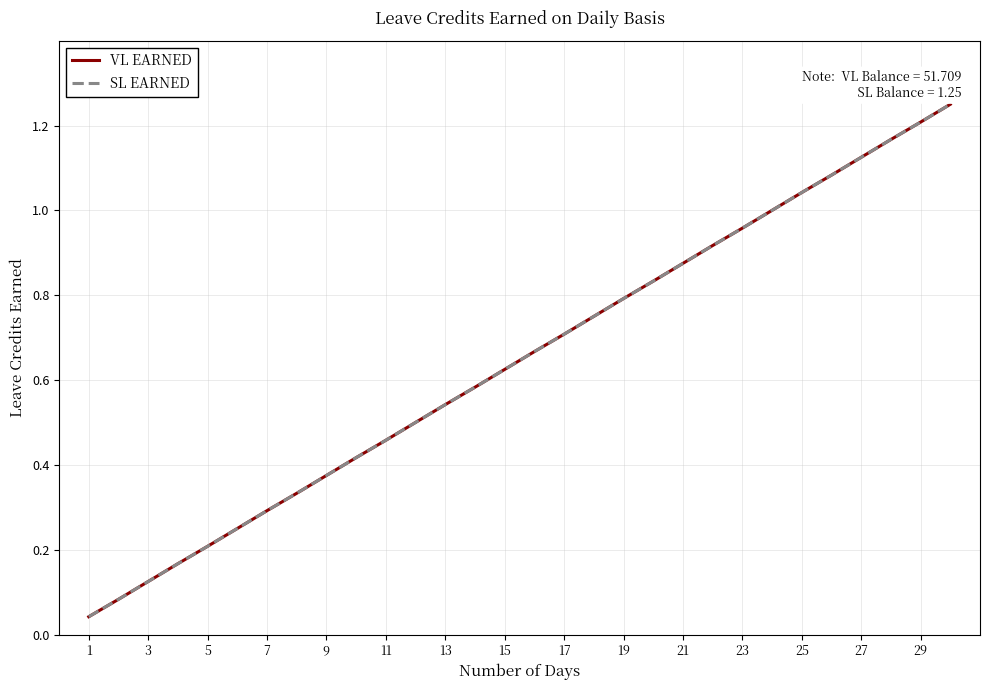

True or false: VL EARNED has more than 1 points higher than both neighbors.

False